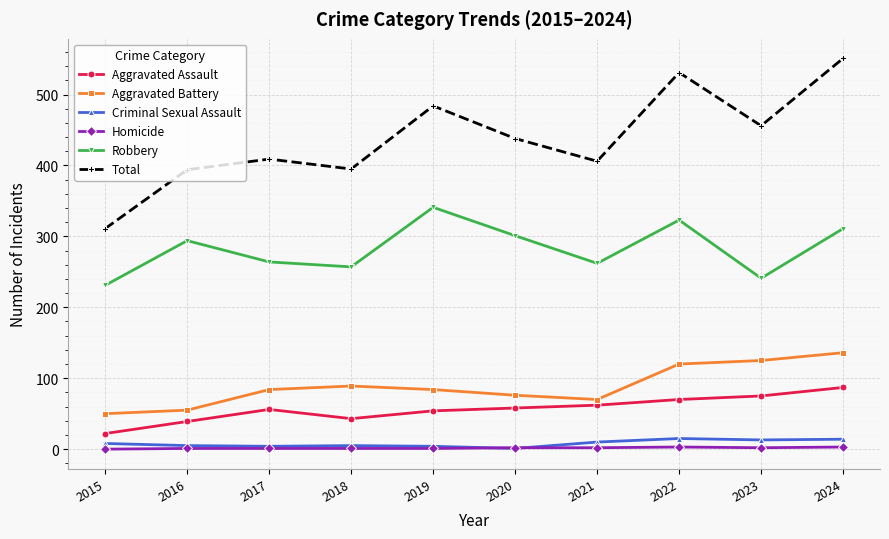

The Aggravated Battery series shows 76 at 2020. True or false?

True